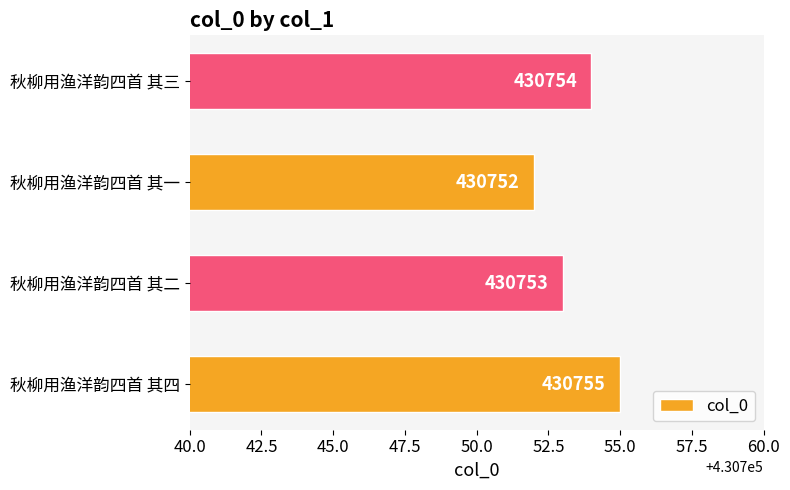

How many bars are there in total?

4